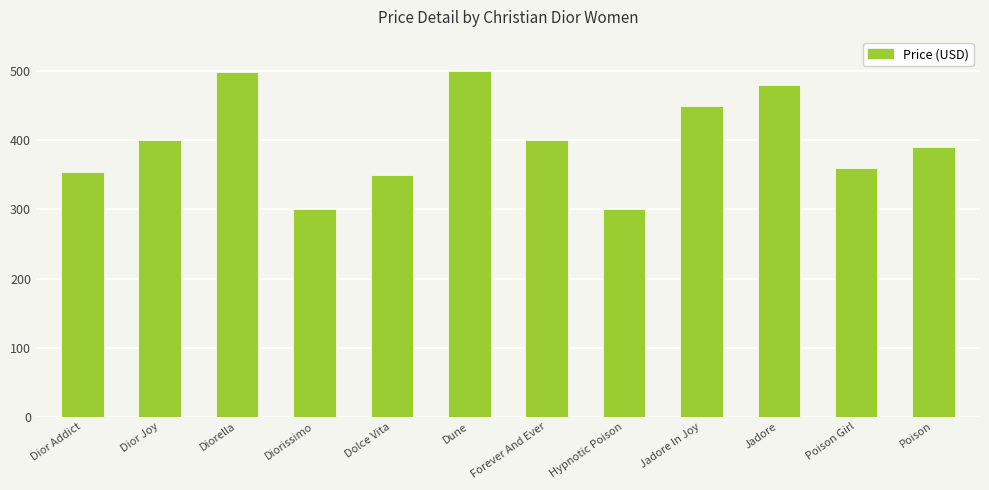

What is the greatest value displayed?

500